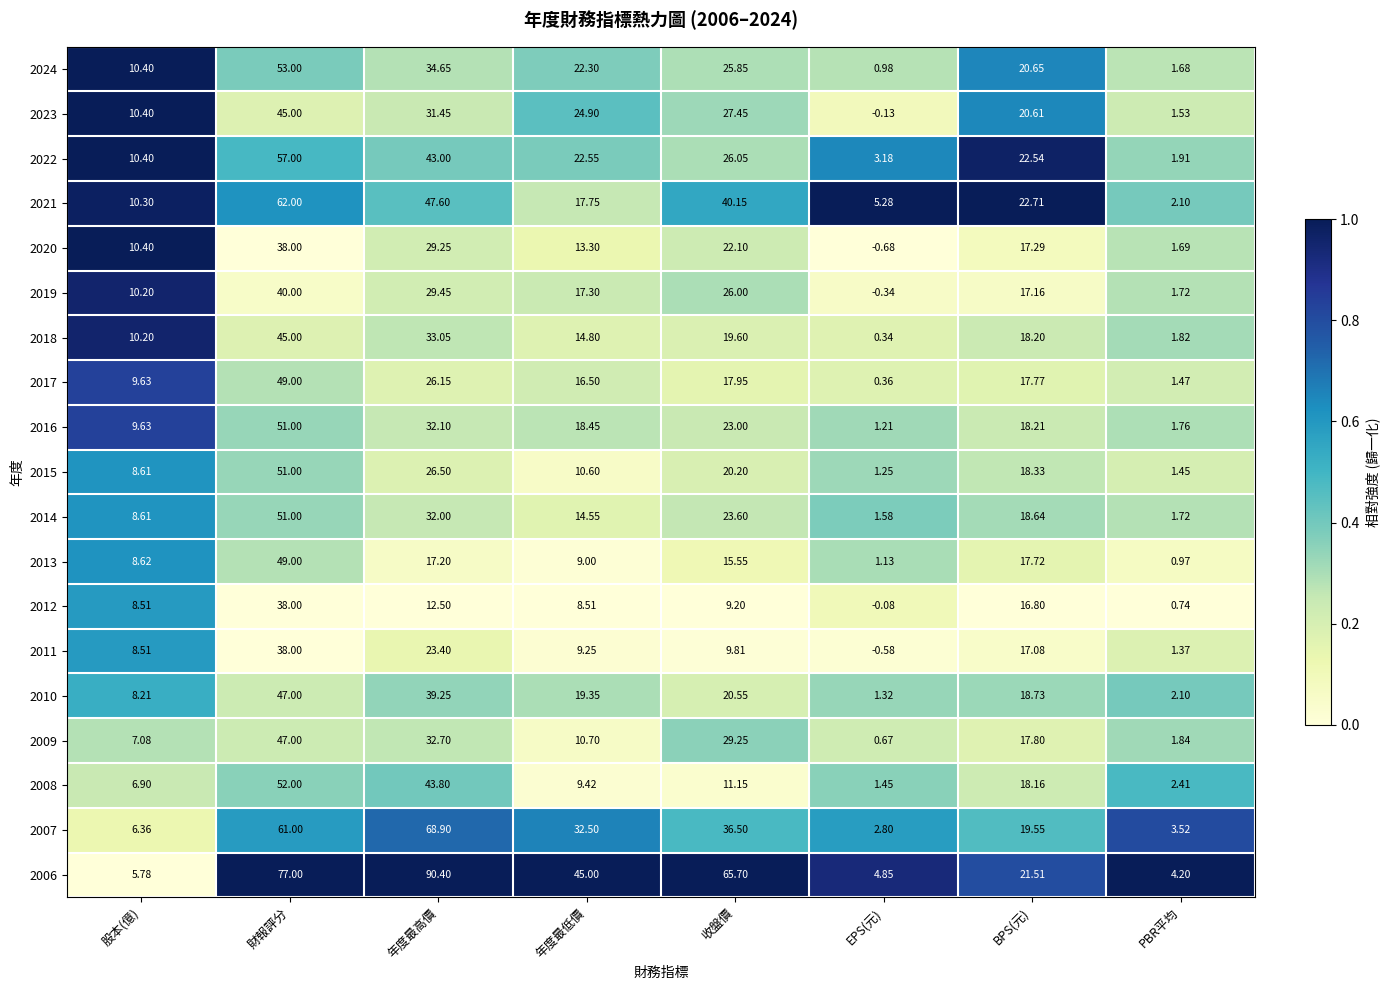

Which series has the largest total across all categories?

2006